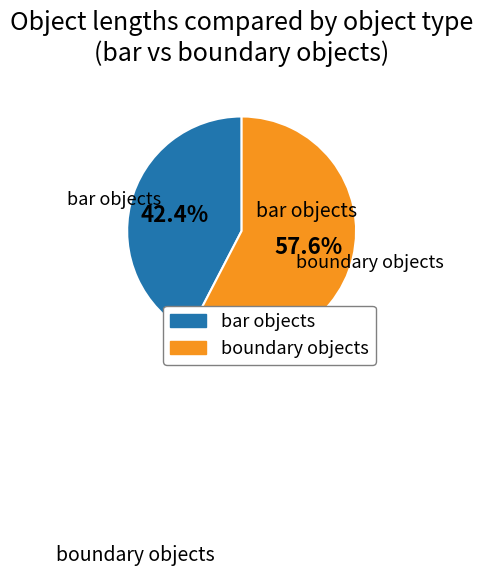

Between bar objects and boundary objects, which is larger?

boundary objects